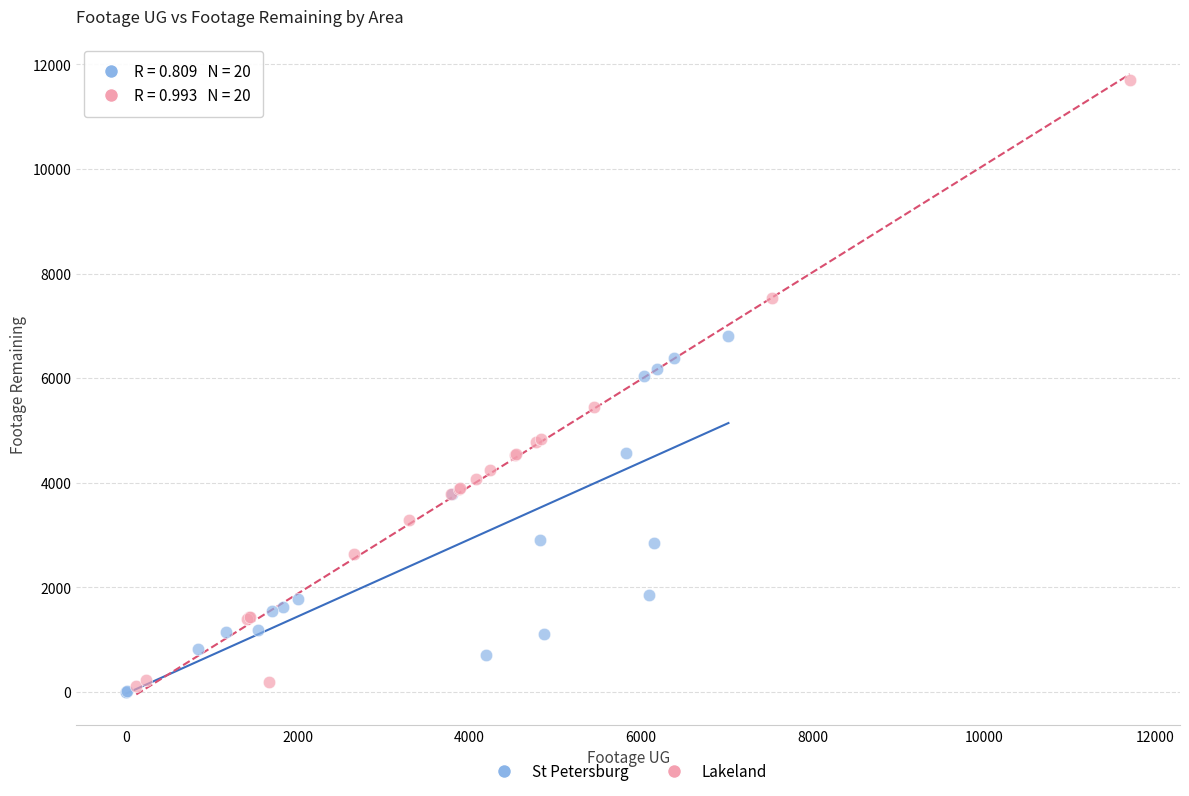

What are all the series names shown in the legend?

St Petersburg, Lakeland